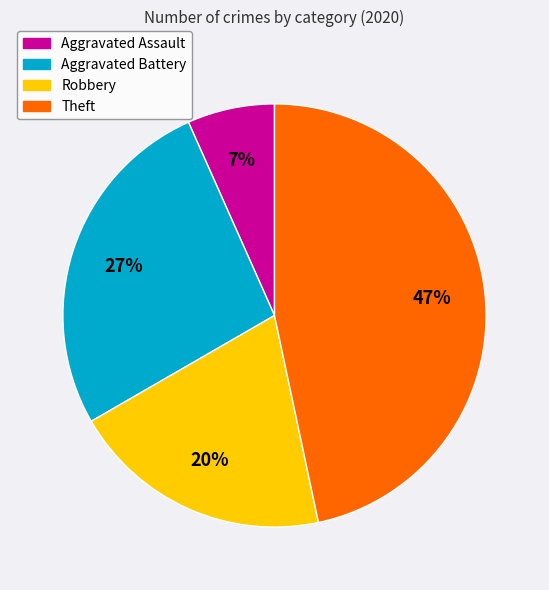

What is the largest slice in the pie chart?

Theft